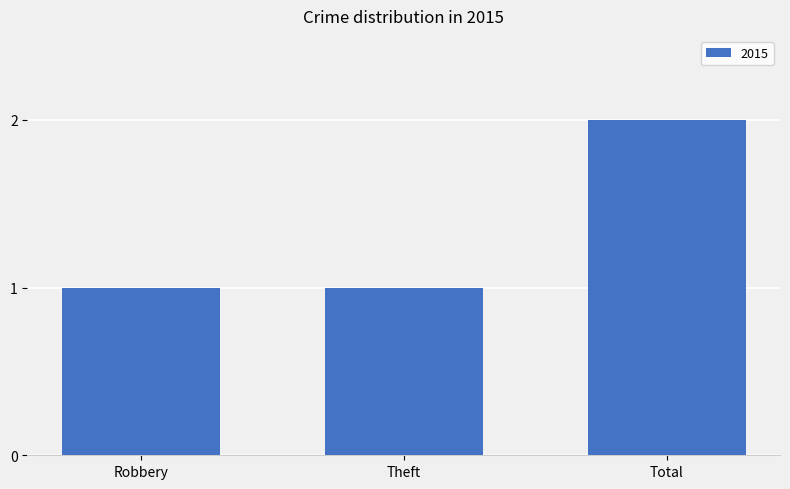

Count the values in the range 1 to 2.

3